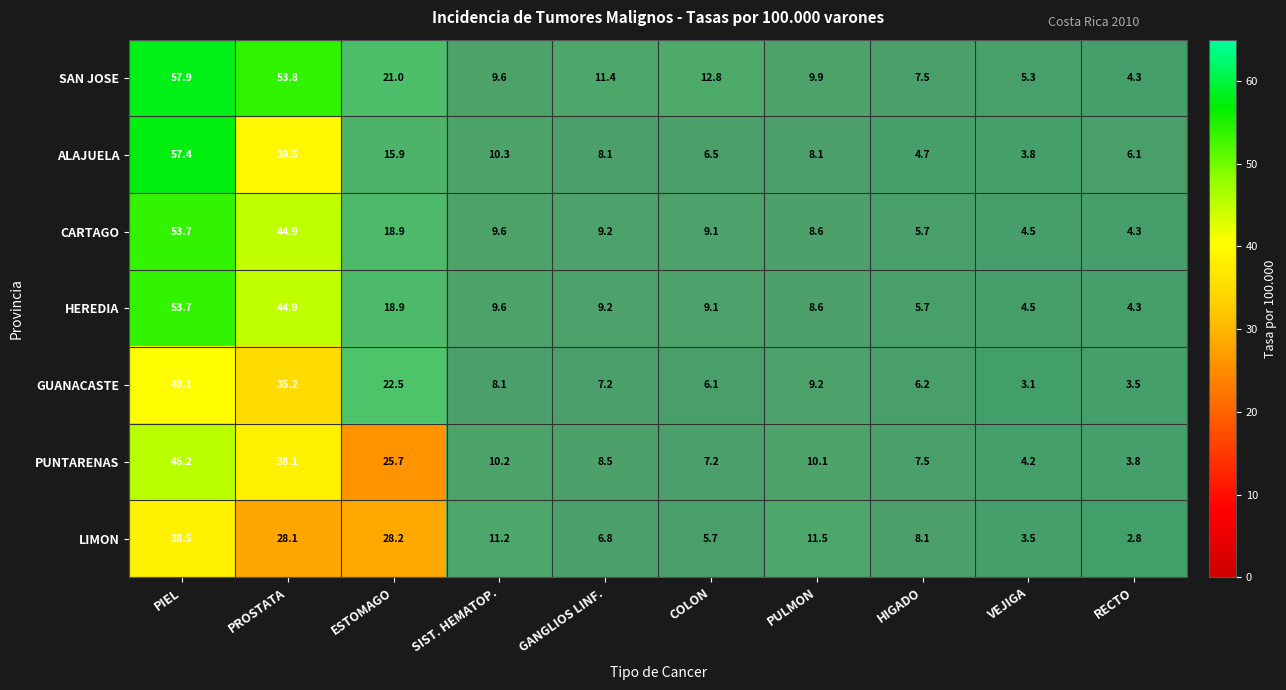

Is it true that PUNTARENAS equals 7.2 at COLON?

True